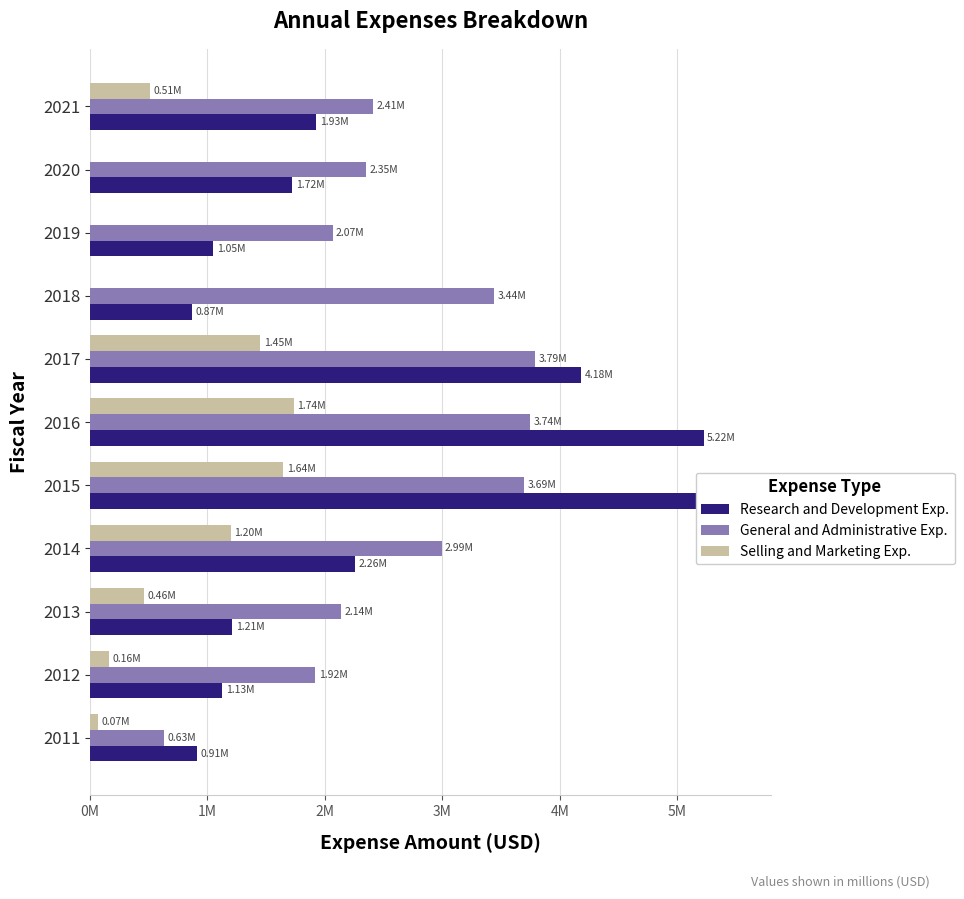

What is the maximum value for Selling and Marketing Exp.?

1737233